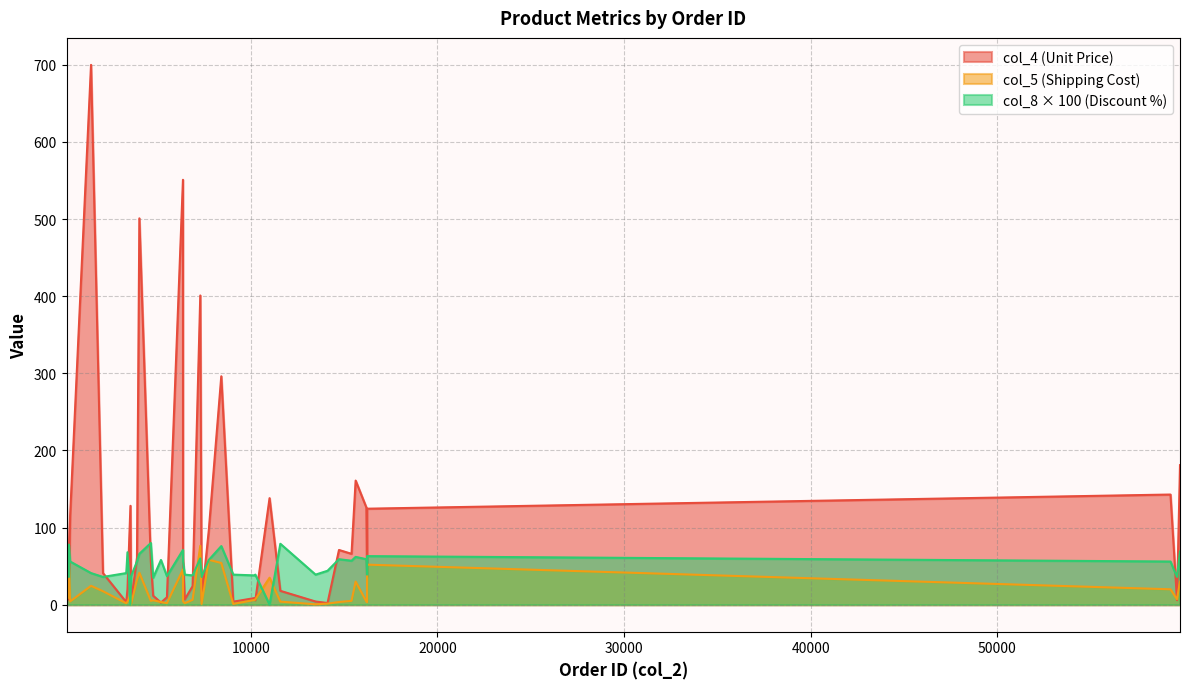

At which label does col_4 reach its minimum?

33